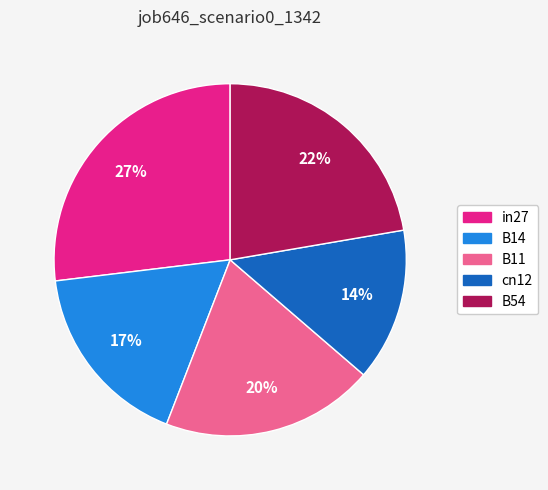

Combined, do in27 and B14 account for over 50%?

No